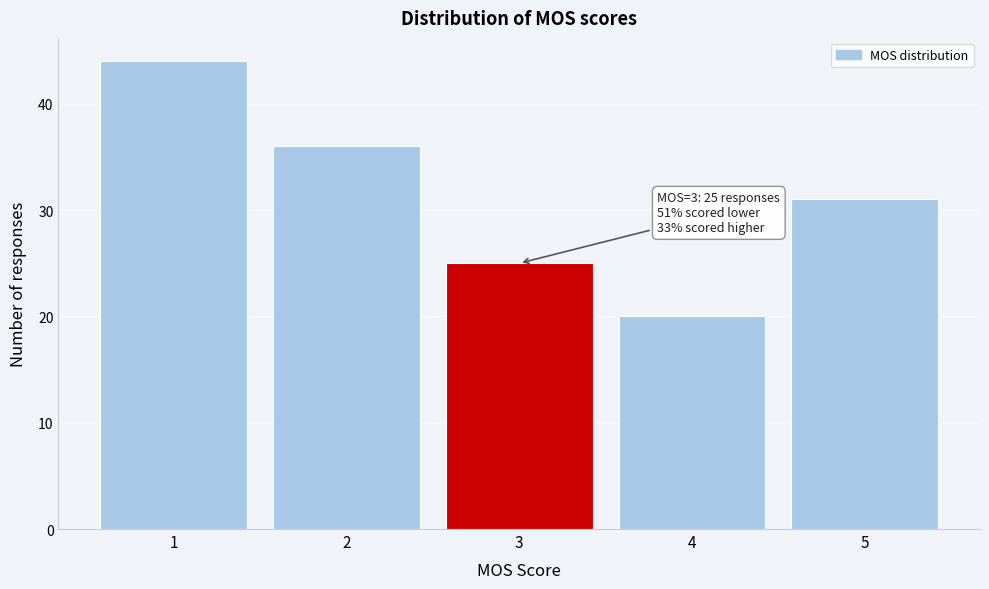

Over which range of the x-axis is the bar tallest?

0.5 to 1.5